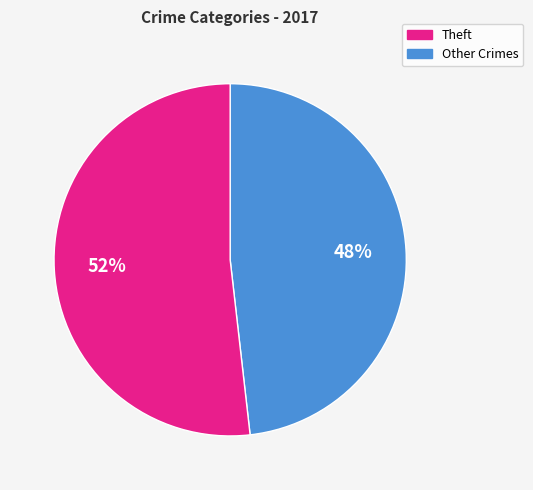

Does any single category account for the majority?

Yes